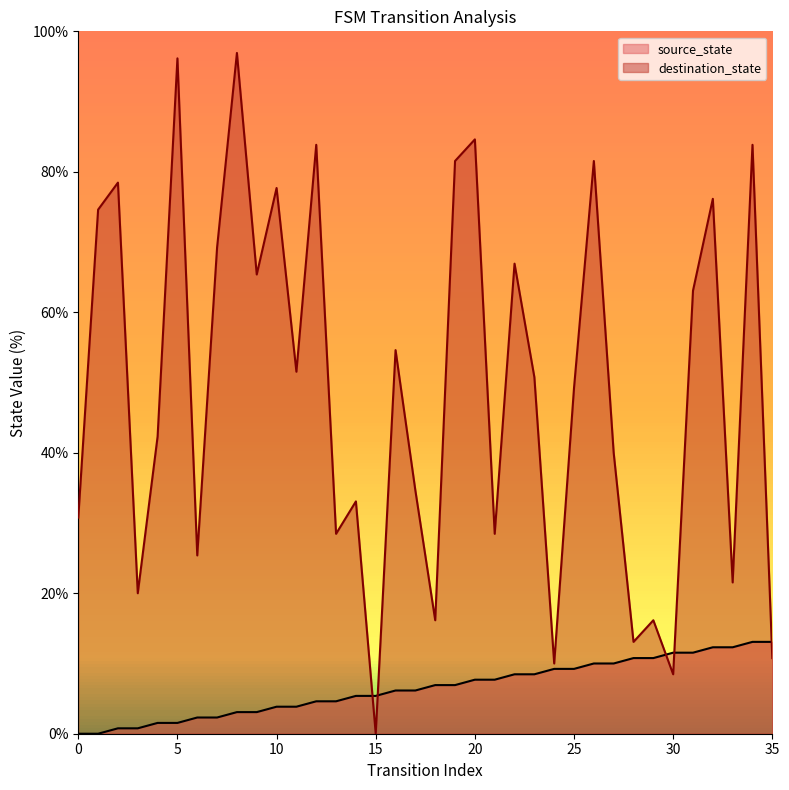

Which series changed the most between 19 and 30?

destination_state